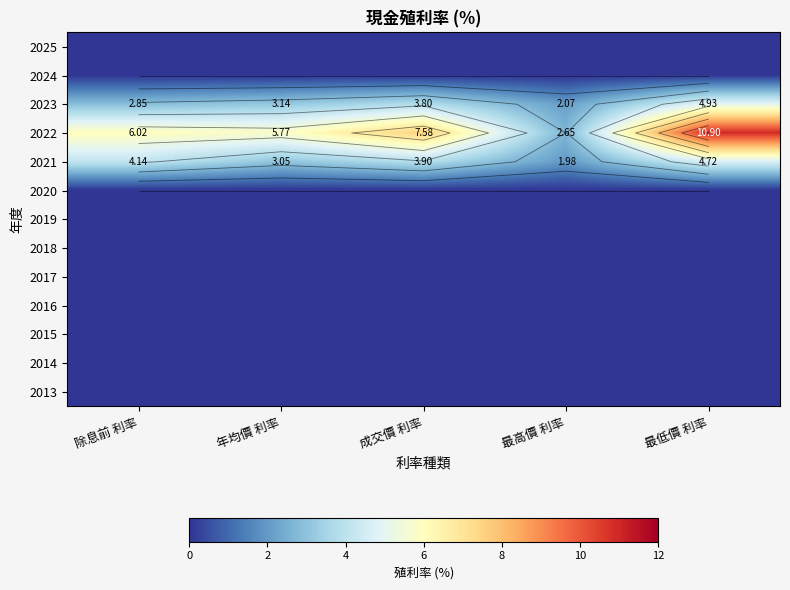

What is the difference between the highest and lowest values at 除息前 利率?

6.0